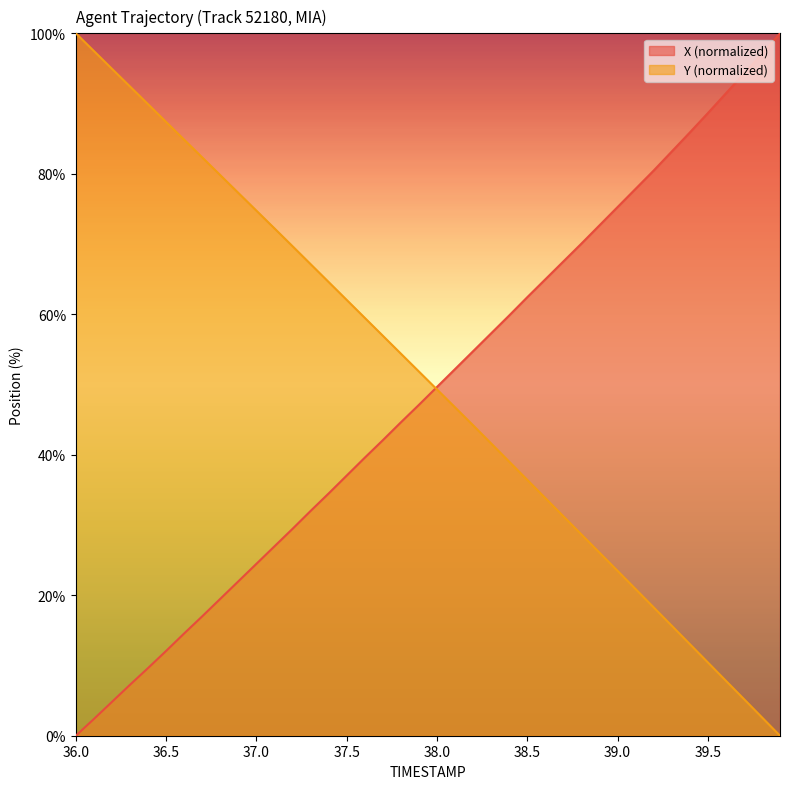

How many times do X and Y cross each other?

1